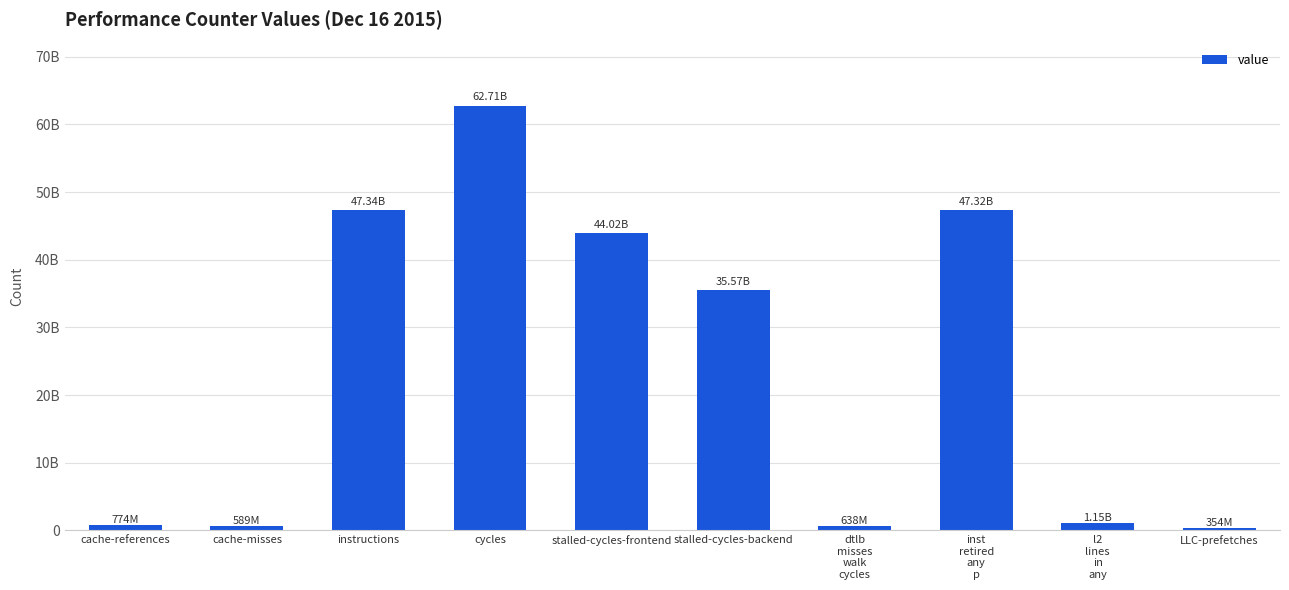

Are the bars horizontal?

No